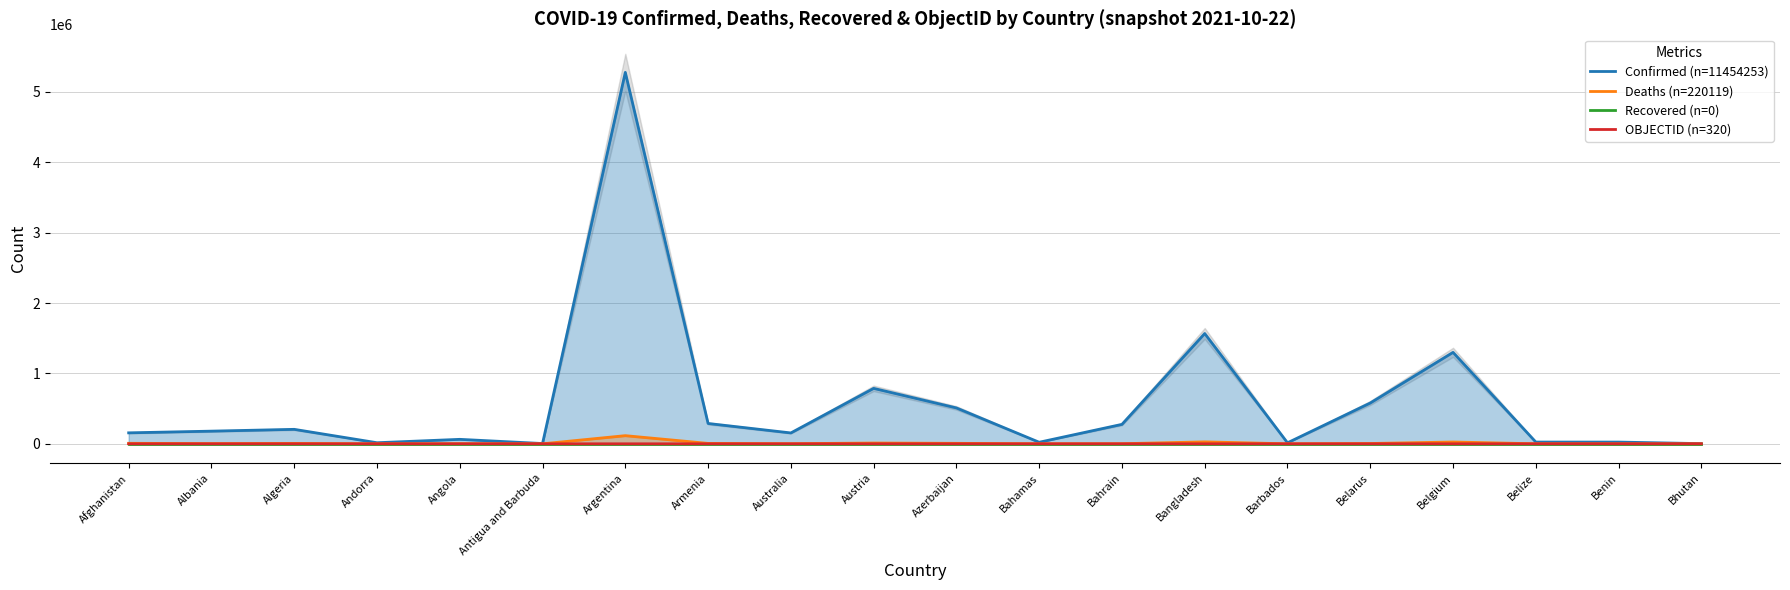

What is the average value of the OBJECTID (n=320) series?

16